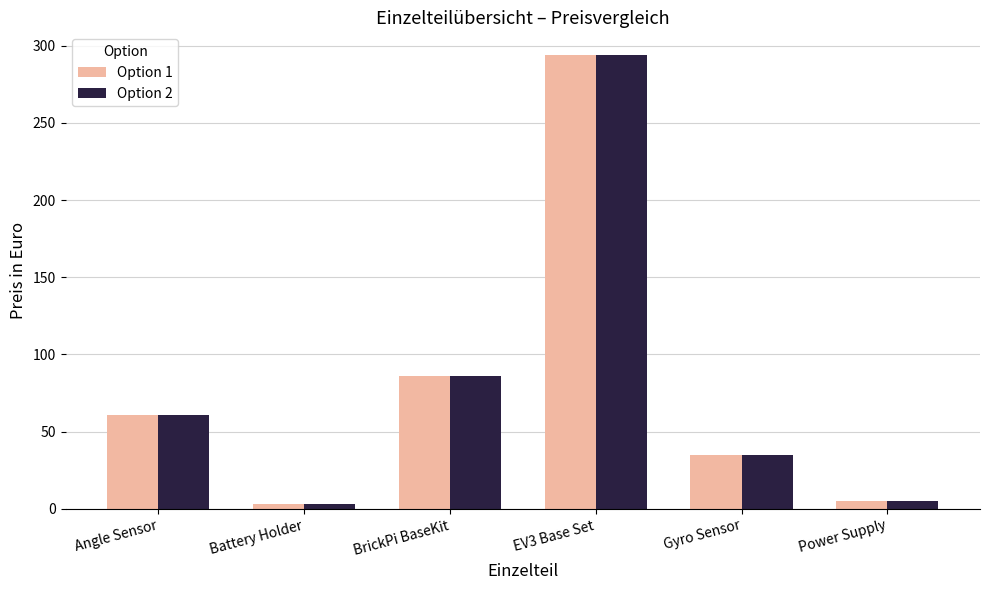

The value of Option 1 at EV3 Base Set is 293.9. True or false?

True